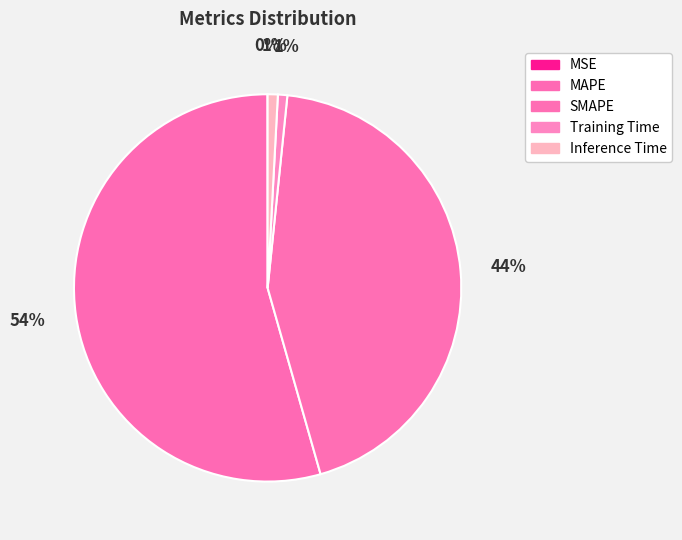

Which has a higher value, Training Time or SMAPE?

SMAPE